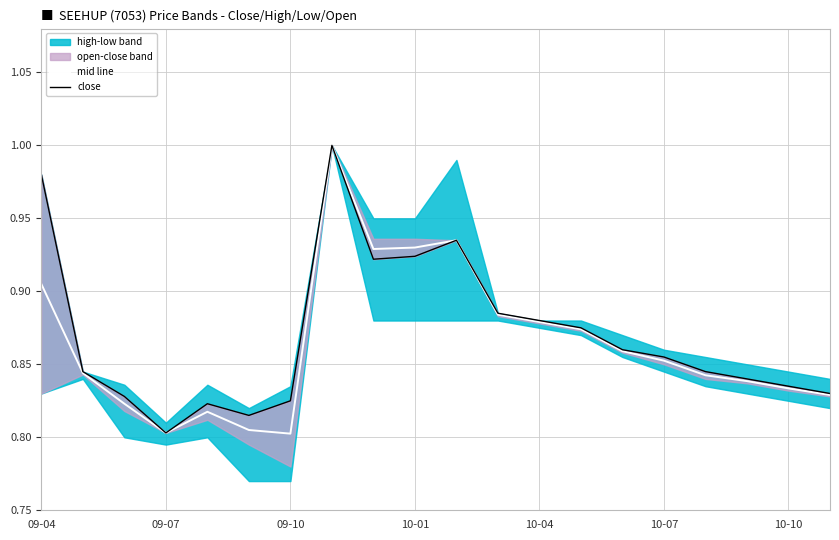

How many lines are shown in the chart?

2